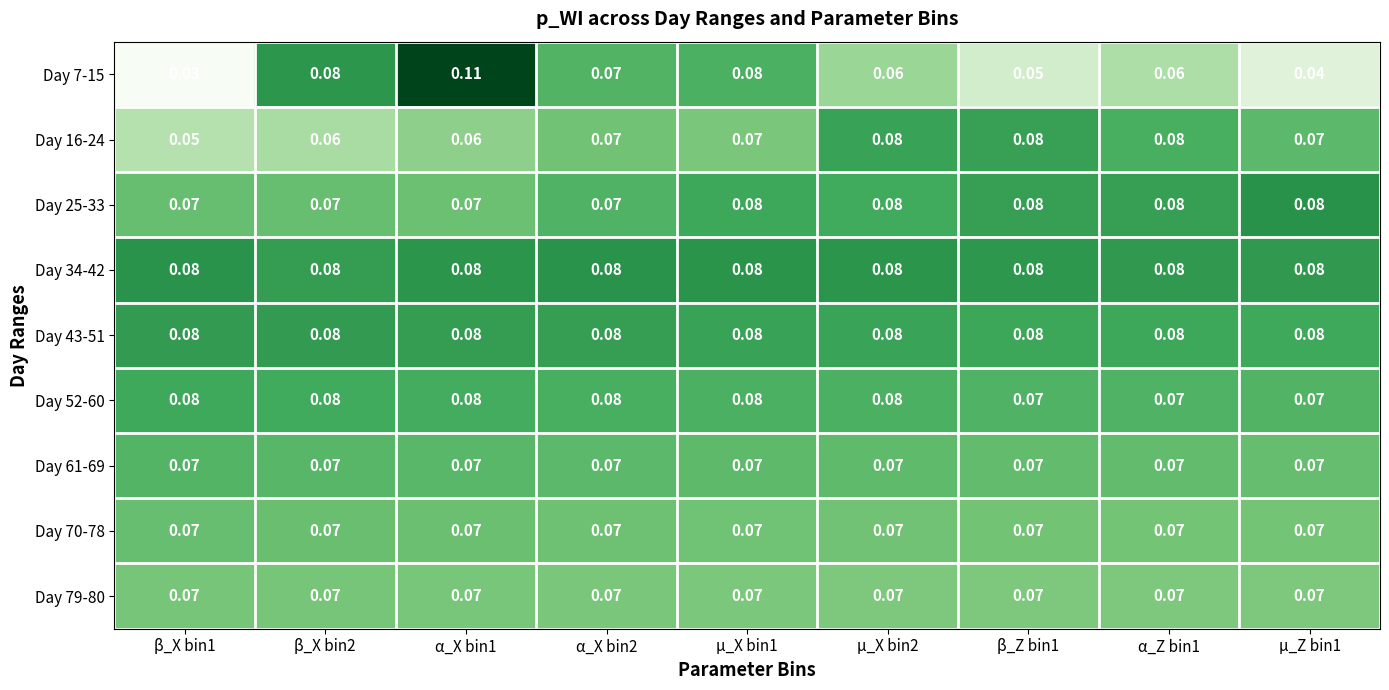

How many categories are shown in the chart?

9